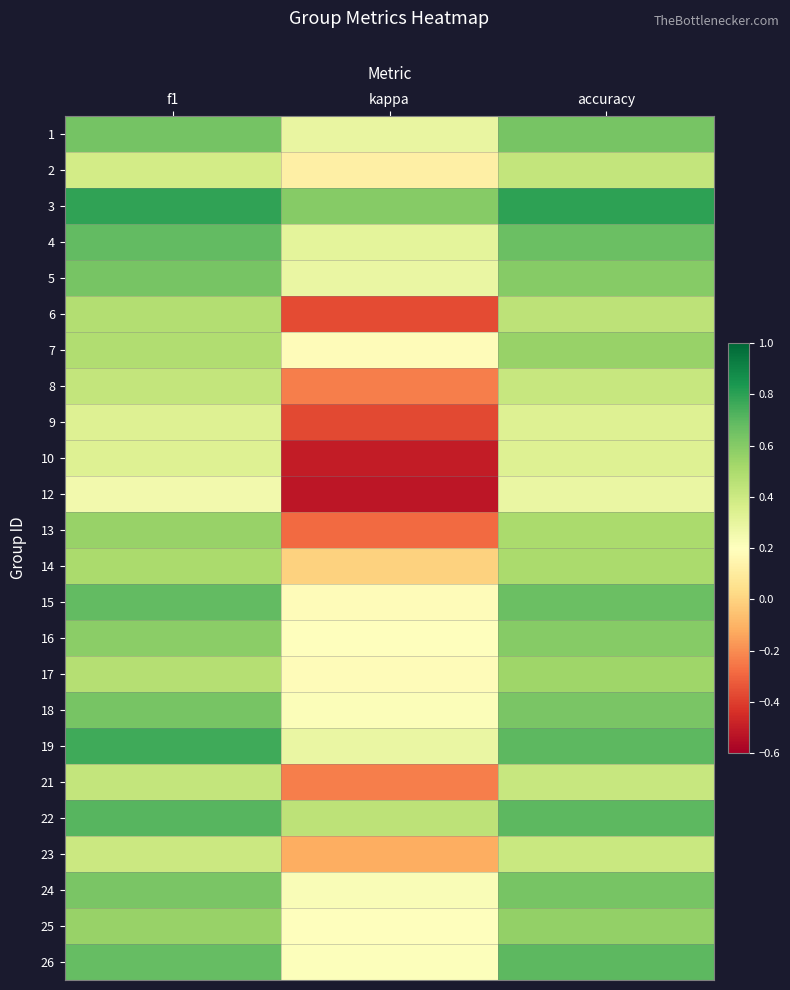

Reading left to right, list all the values displayed in this chart.

1: f1=0.6	kappa=0.3	accuracy=0.6
2: f1=0.4	kappa=0.1	accuracy=0.4
3: f1=0.8	kappa=0.6	accuracy=0.8
4: f1=0.7	kappa=0.3	accuracy=0.7
5: f1=0.6	kappa=0.3	accuracy=0.6
6: f1=0.5	kappa=-0.4	accuracy=0.4
7: f1=0.5	kappa=0.2	accuracy=0.6
8: f1=0.4	kappa=-0.2	accuracy=0.4
9: f1=0.3	kappa=-0.4	accuracy=0.3
10: f1=0.3	kappa=-0.5	accuracy=0.3
12: f1=0.3	kappa=-0.5	accuracy=0.3
13: f1=0.6	kappa=-0.3	accuracy=0.5
14: f1=0.5	kappa=0.0	accuracy=0.5
15: f1=0.7	kappa=0.2	accuracy=0.7
16: f1=0.6	kappa=0.2	accuracy=0.6
17: f1=0.5	kappa=0.2	accuracy=0.5
18: f1=0.6	kappa=0.2	accuracy=0.6
19: f1=0.8	kappa=0.3	accuracy=0.7
21: f1=0.4	kappa=-0.2	accuracy=0.4
22: f1=0.7	kappa=0.4	accuracy=0.7
23: f1=0.4	kappa=-0.1	accuracy=0.4
24: f1=0.6	kappa=0.2	accuracy=0.6
25: f1=0.6	kappa=0.2	accuracy=0.6
26: f1=0.7	kappa=0.2	accuracy=0.7